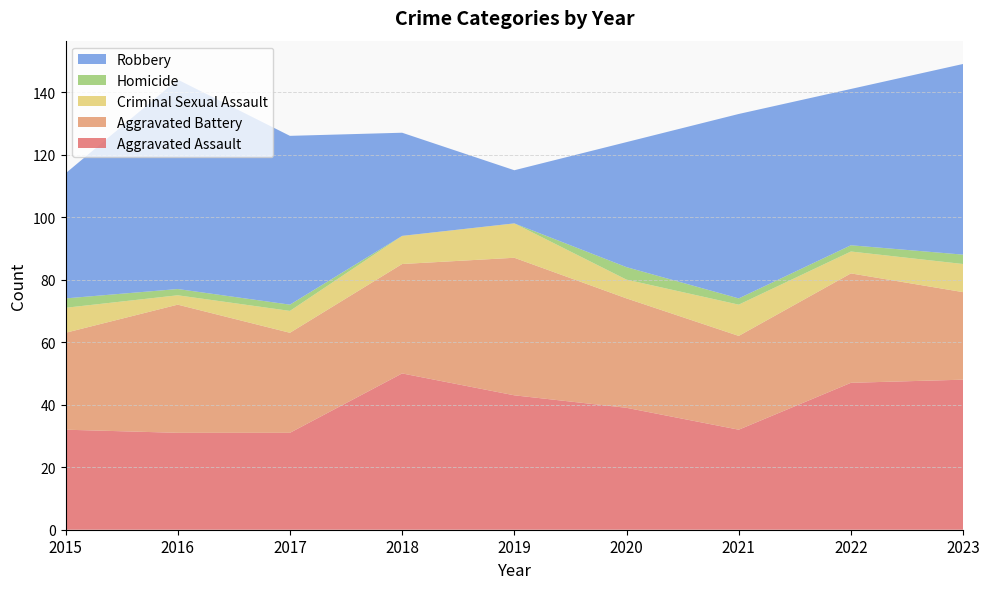

Reading right to left, transcribe all the data shown in this chart.

Aggravated Assault: 2023=48	2022=47	2021=32	2020=39	2019=43	2018=50	2017=31	2016=31	2015=32
Aggravated Battery: 2023=28	2022=35	2021=30	2020=35	2019=44	2018=35	2017=32	2016=41	2015=31
Criminal Sexual Assault: 2023=9	2022=7	2021=10	2020=6	2019=11	2018=9	2017=7	2016=3	2015=8
Homicide: 2023=3	2022=2	2021=2	2020=4	2019=0	2018=0	2017=2	2016=2	2015=3
Robbery: 2023=61	2022=50	2021=59	2020=40	2019=17	2018=33	2017=54	2016=67	2015=40